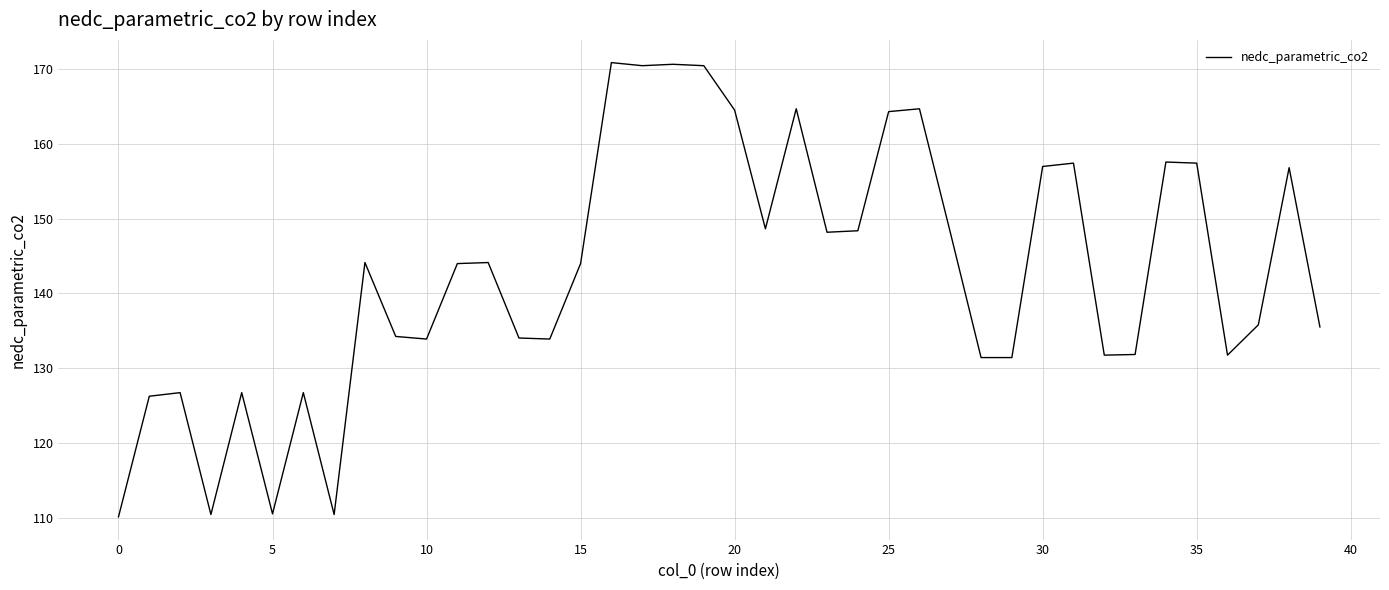

What is the minimum value shown in the chart?

110.1